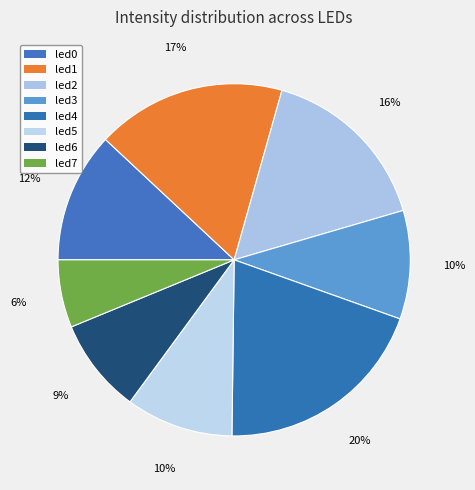

Which has a higher value, led6 or led0?

led0